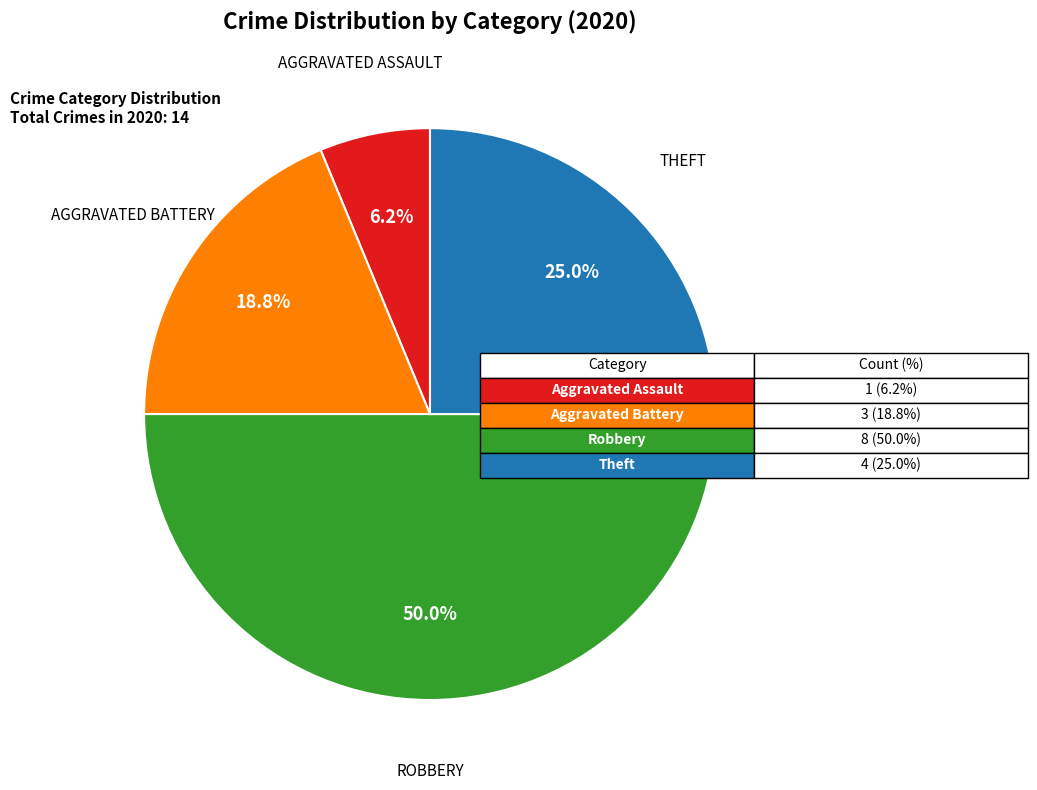

How many slices are in this pie chart?

4